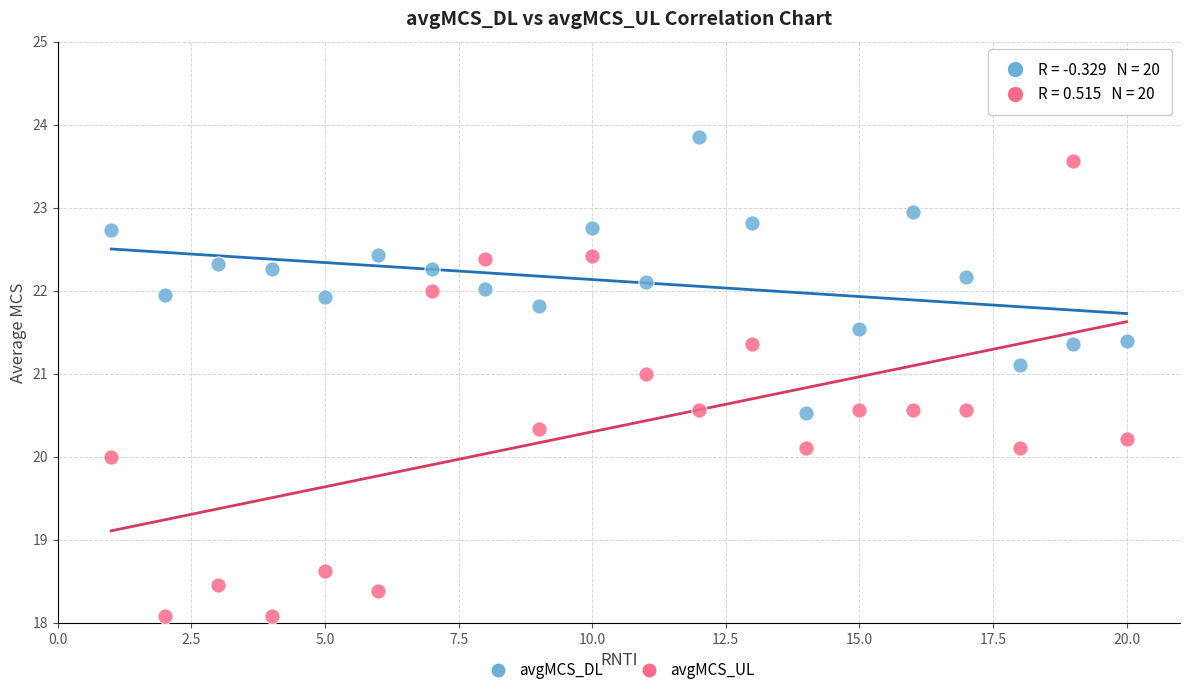

What is the X range (max minus min) for the scatter plot?

19.0